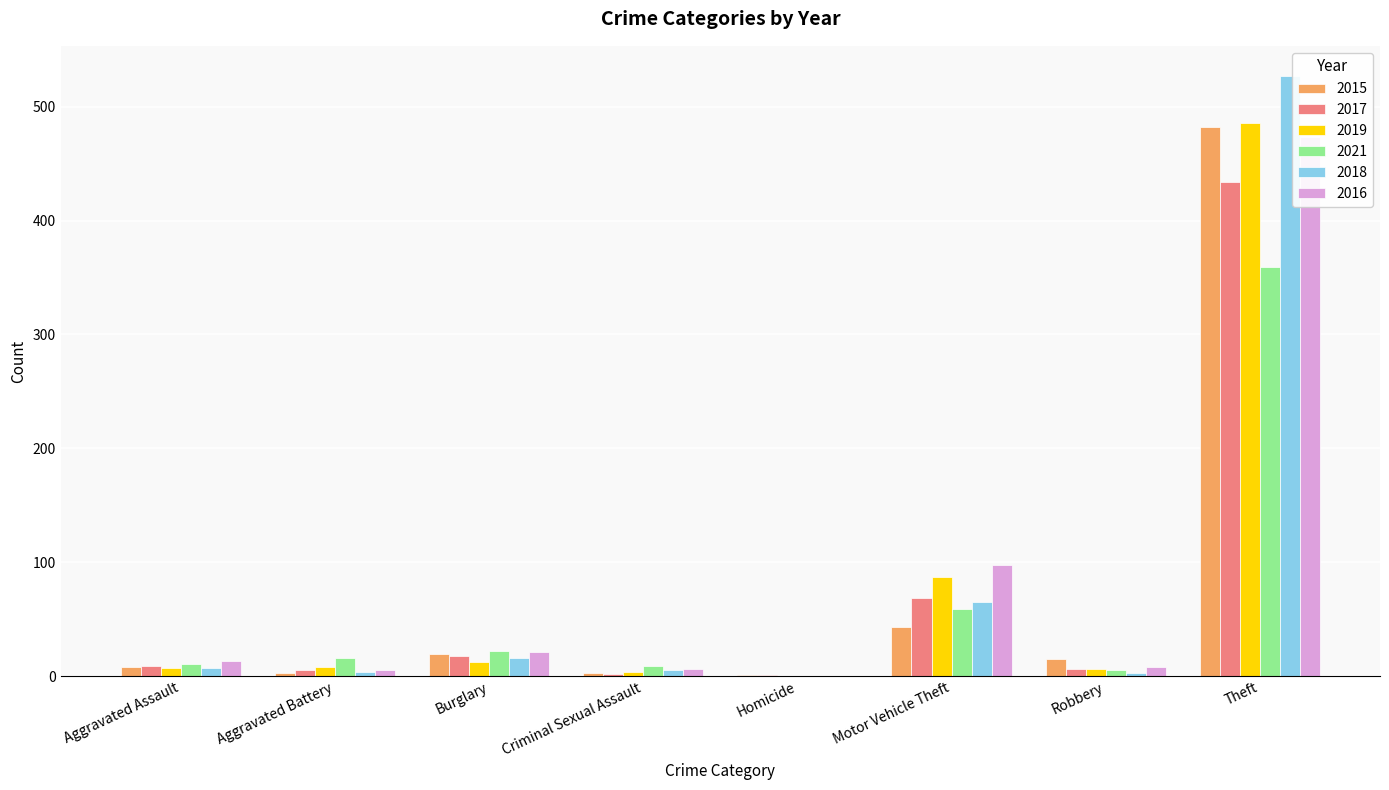

Rank the series at Criminal Sexual Assault from lowest to highest value.

2017, 2015, 2019, 2018, 2016, 2021